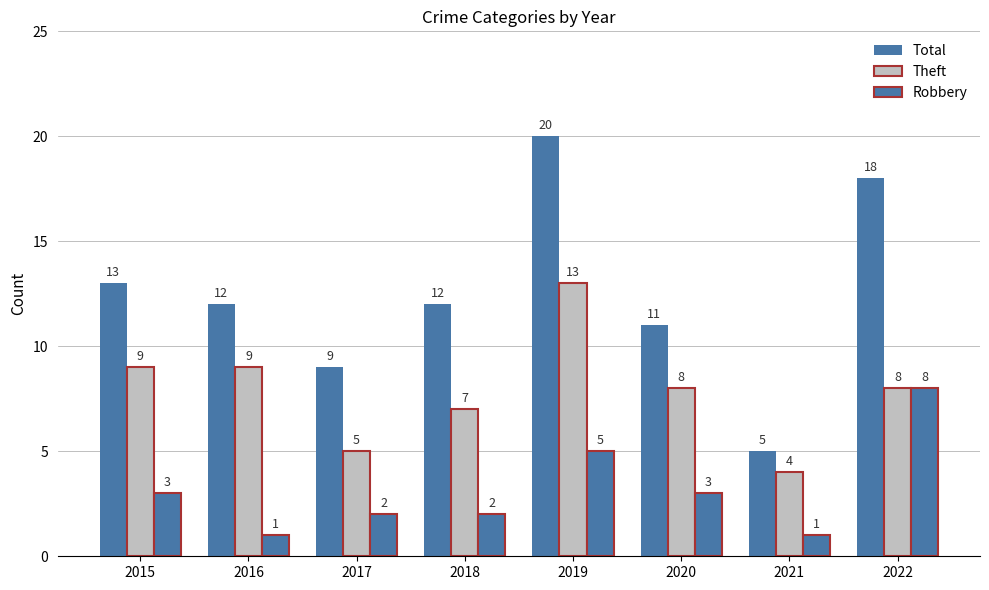

Reading left to right, list all the values displayed in this chart.

Total: 2015=13	2016=12	2017=9	2018=12	2019=20	2020=11	2021=5	2022=18
Theft: 2015=9	2016=9	2017=5	2018=7	2019=13	2020=8	2021=4	2022=8
Robbery: 2015=3	2016=1	2017=2	2018=2	2019=5	2020=3	2021=1	2022=8